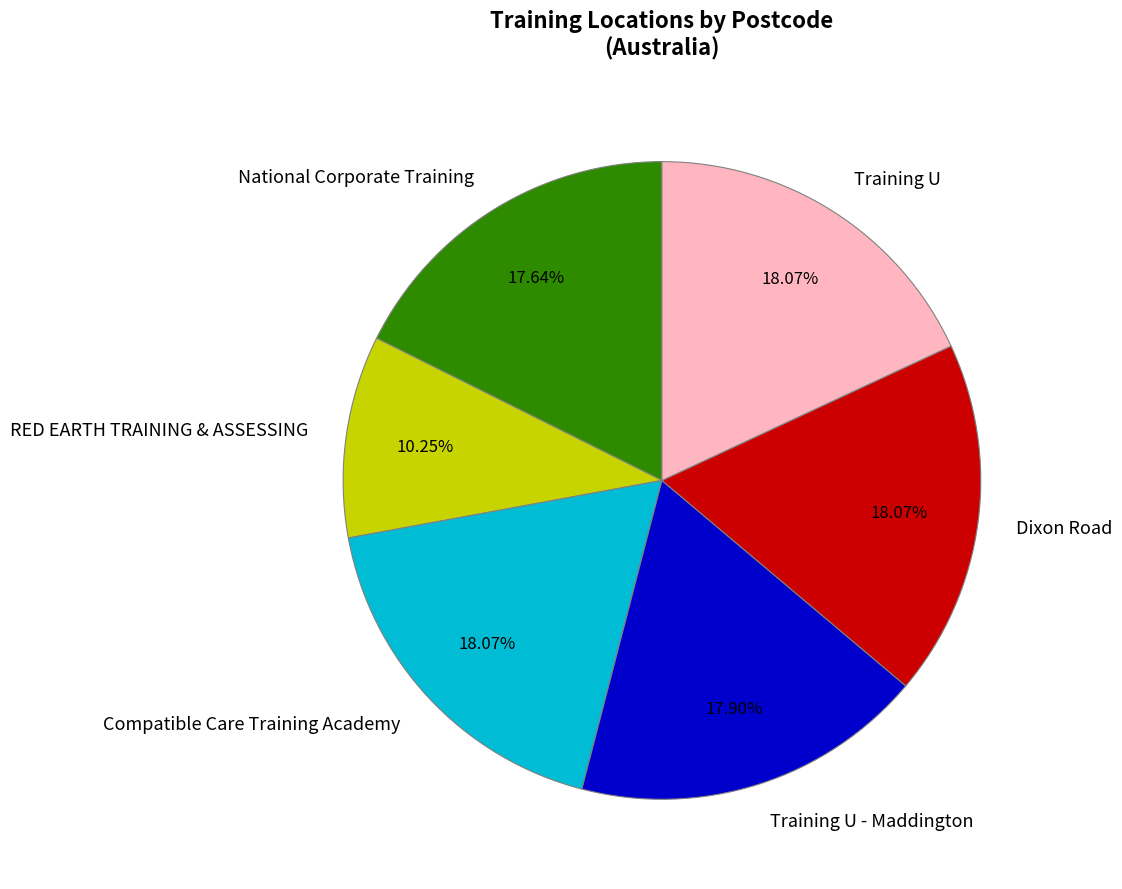

True or false: RED EARTH TRAINING & ASSESSING accounts for 10% of the total.

True